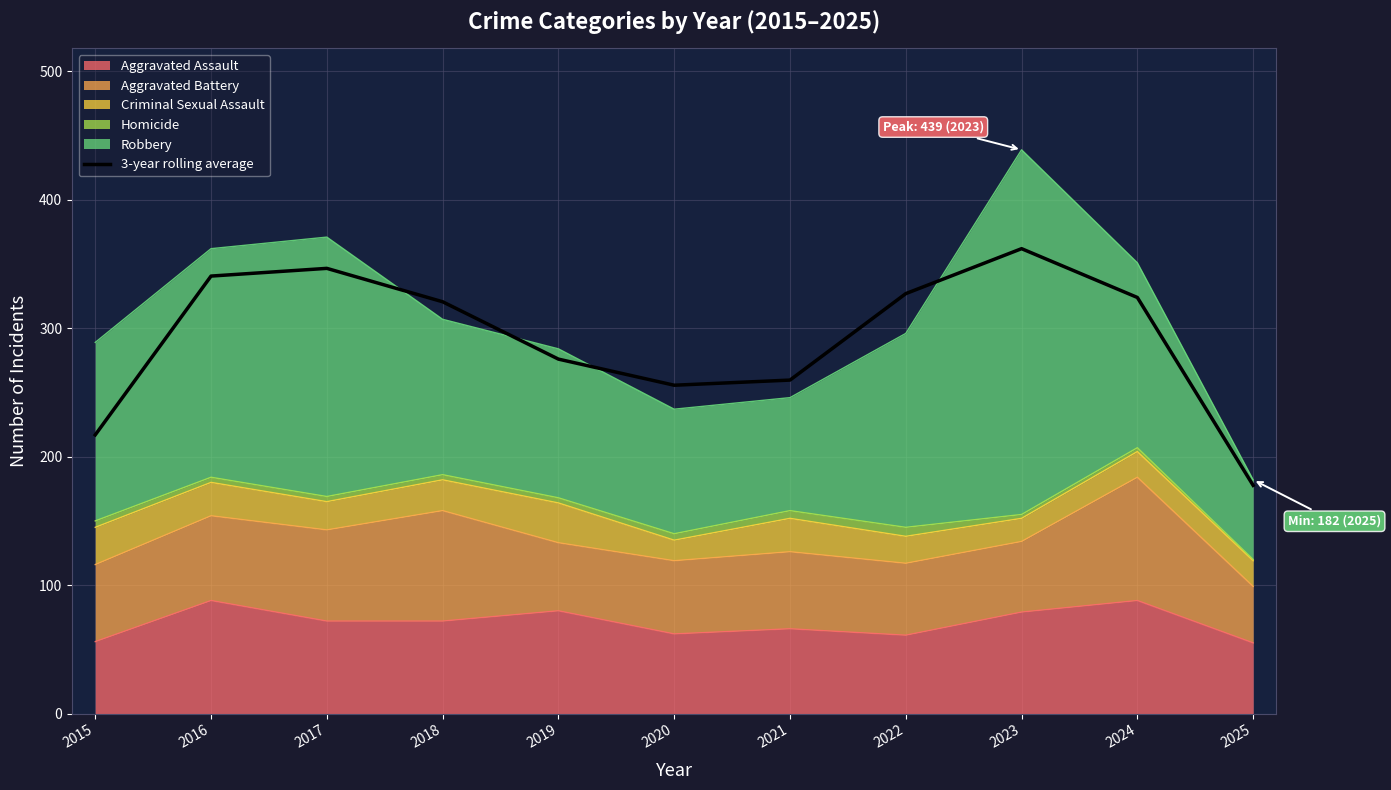

What is the difference between the maximum and minimum values?

184.3